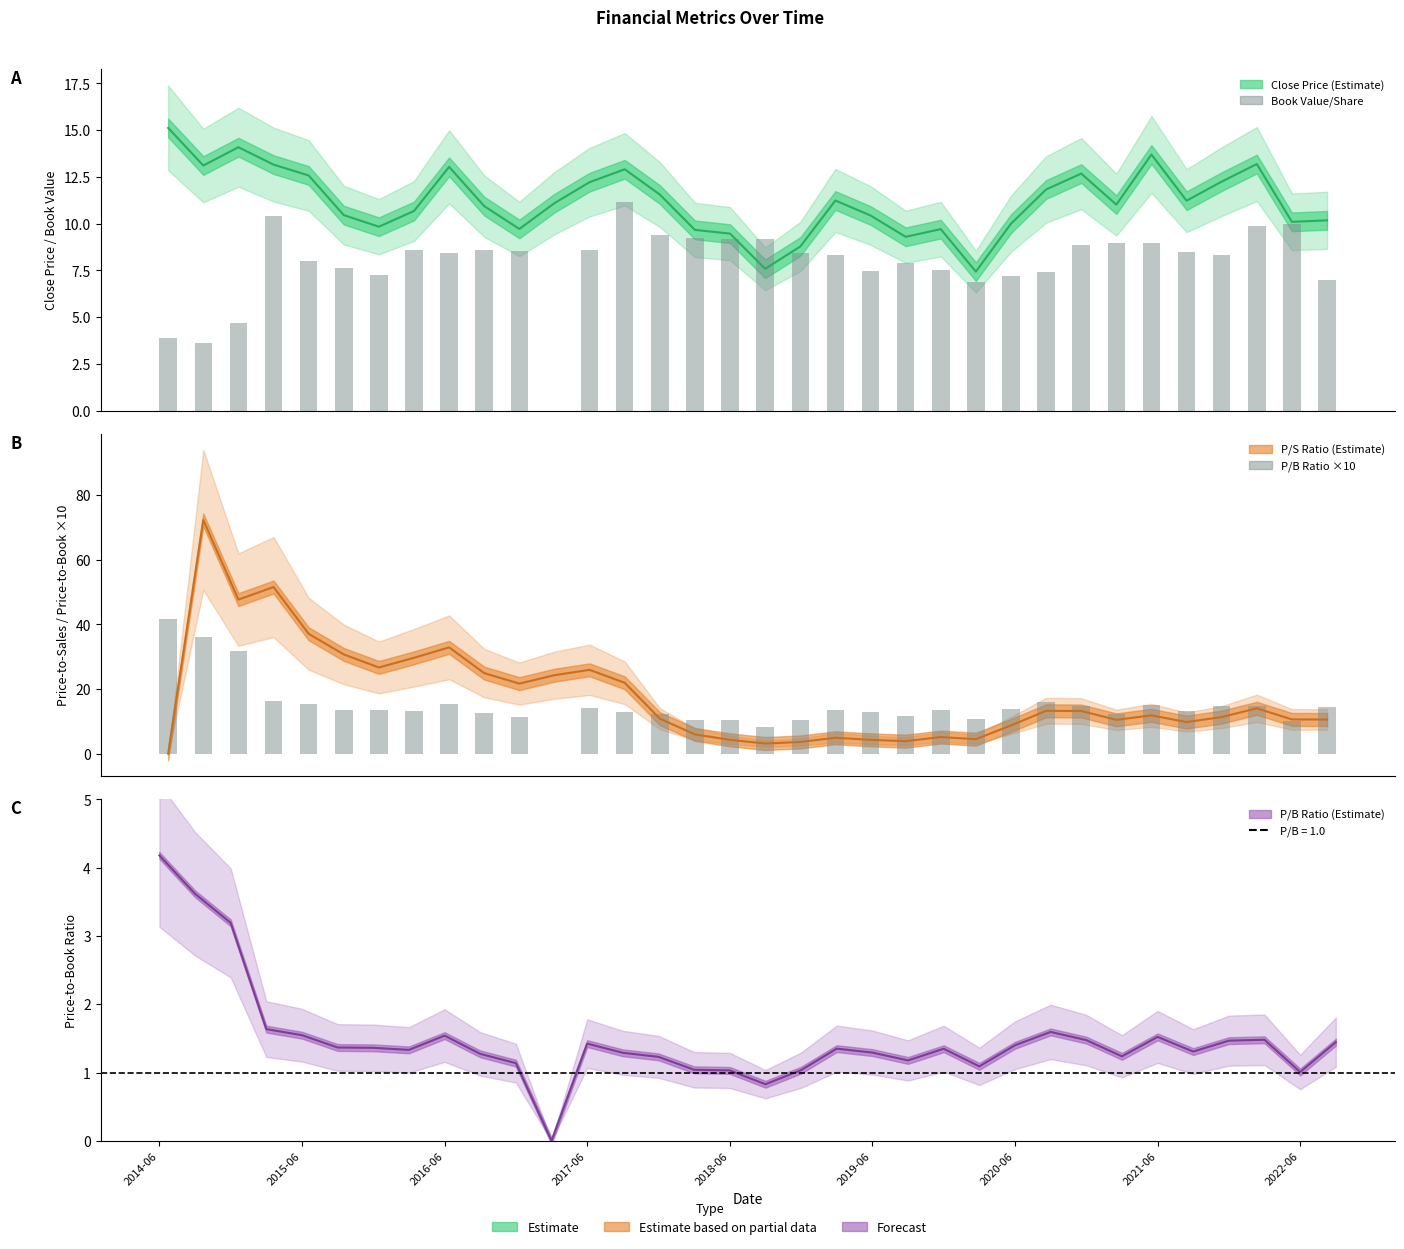

What is the difference between the maximum and minimum values in the bookValuePerShare series?

11.2